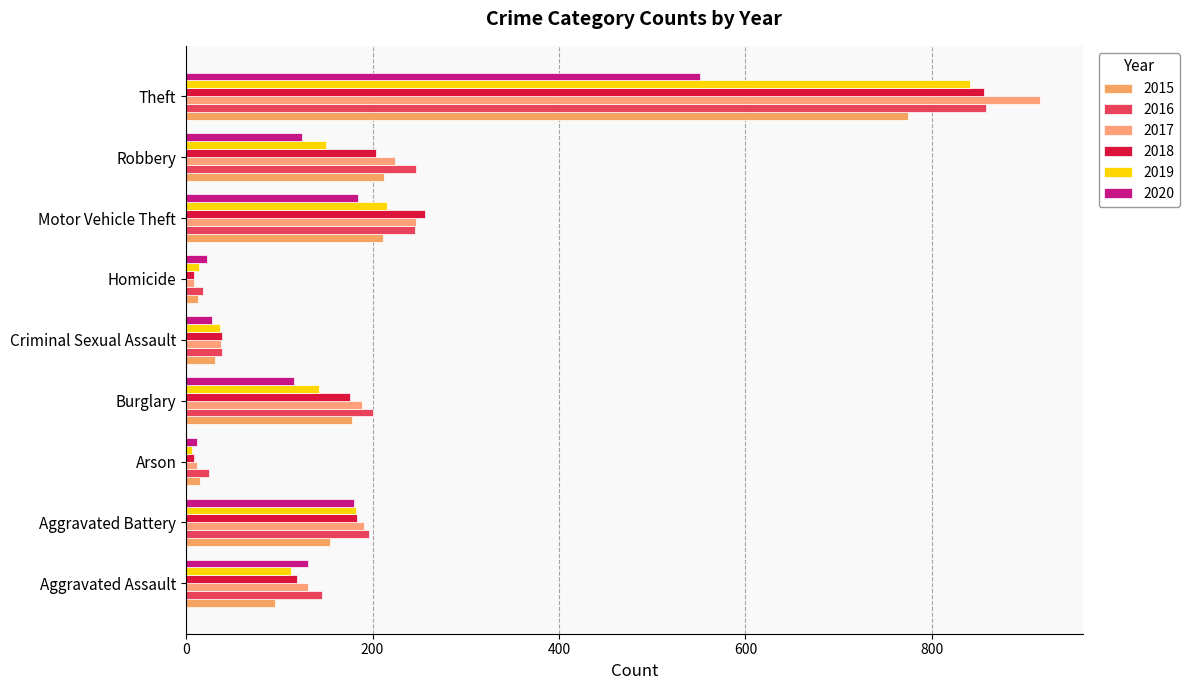

What is the total value across all series at Aggravated Assault?

735